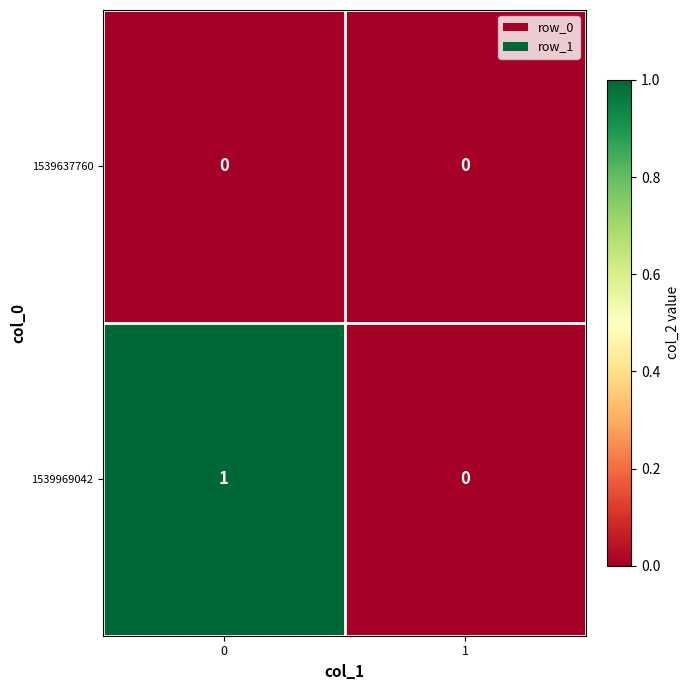

The value of 1539637760 at 1 is 0. True or false?

True